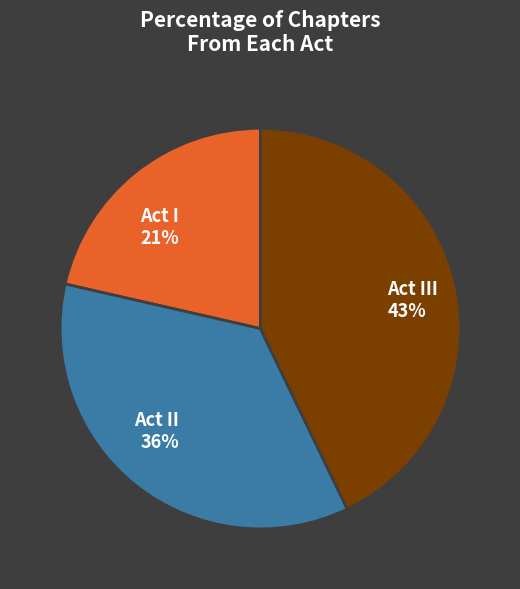

Approximately how many times larger is the value at Act II compared to Act III?

0.8